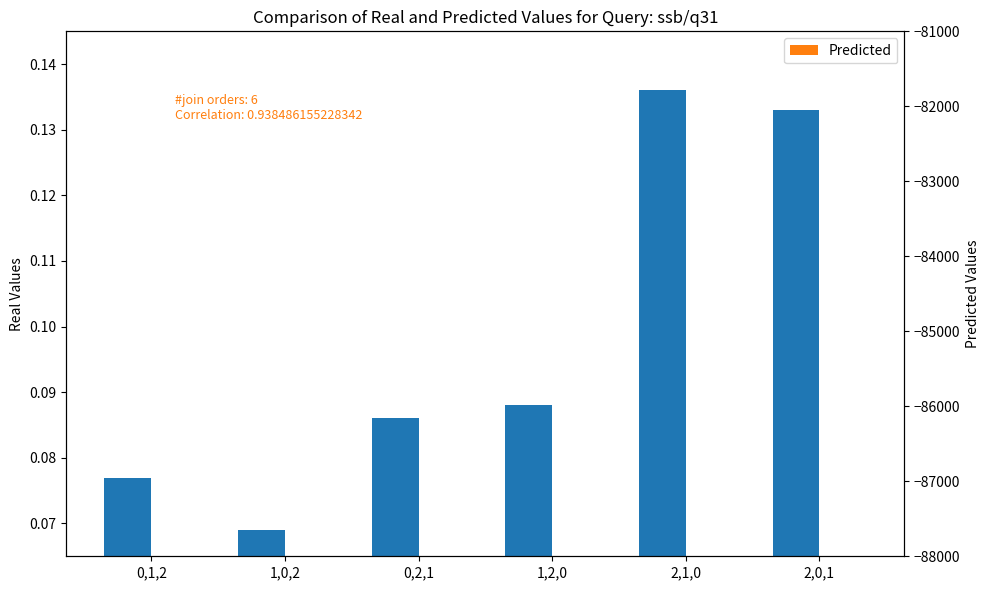

Which category has the highest value across all series?

2,1,0